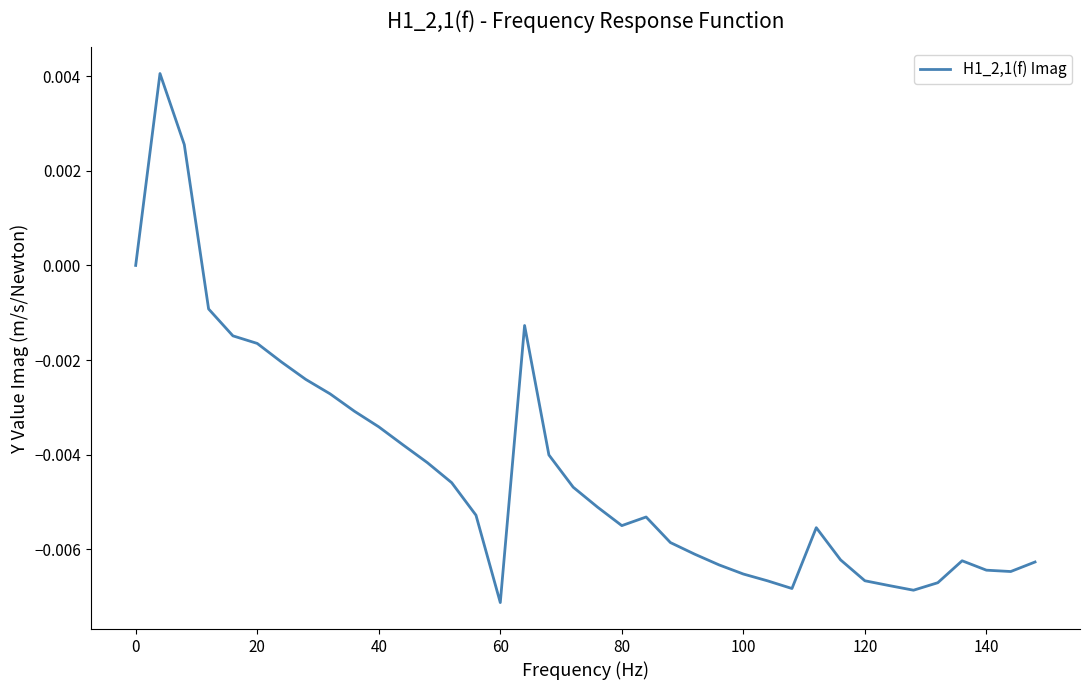

Which label corresponds to the smallest value in the chart?

60